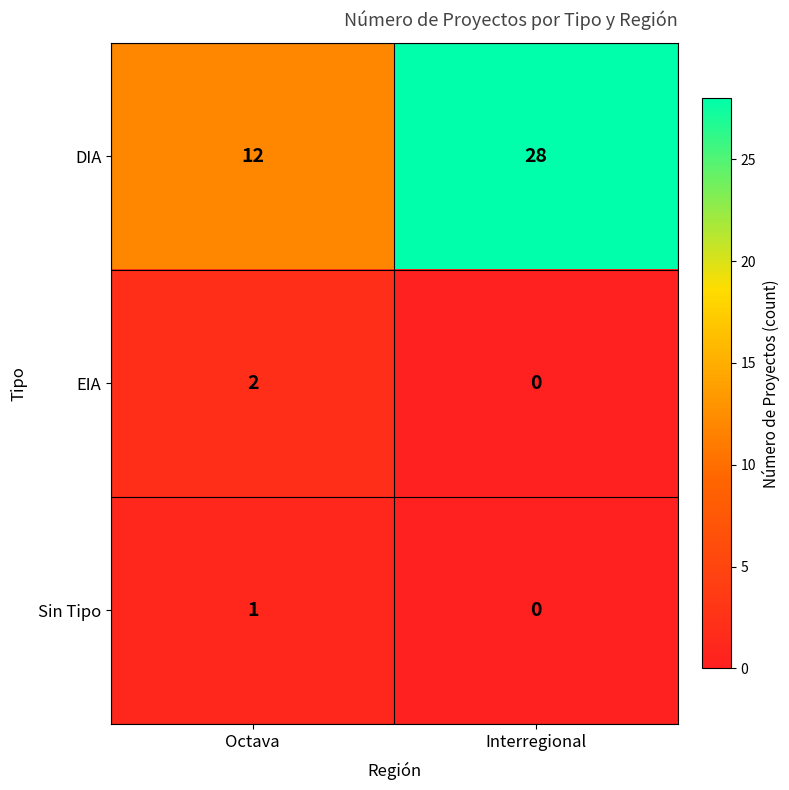

Count the number of data series in this chart.

3